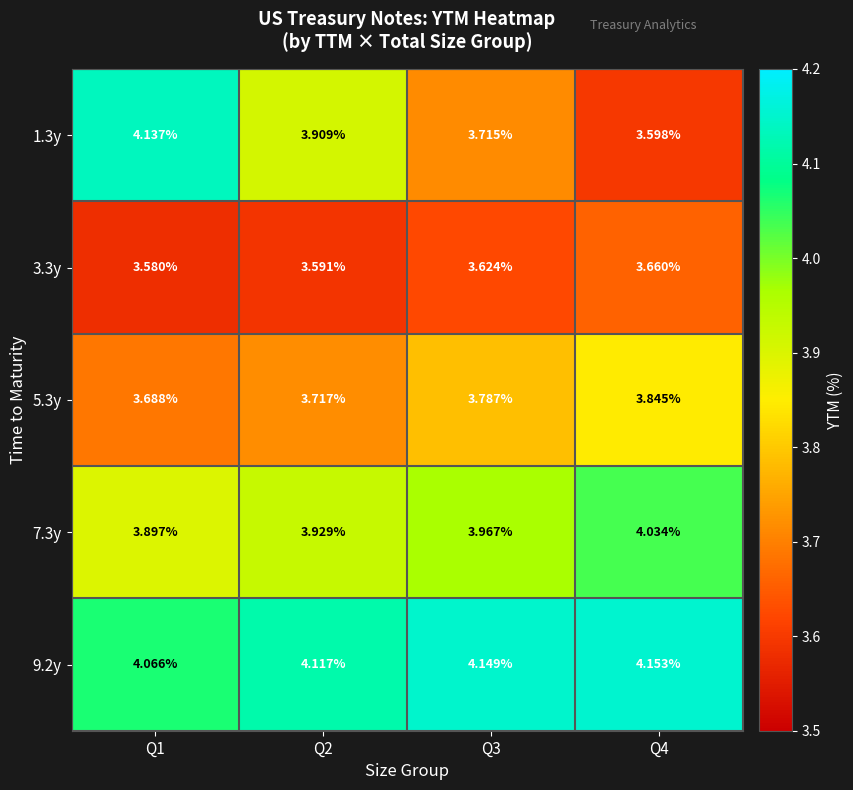

Is the value of 1.3y at Q2 greater than the value of 3.3y at Q2?

Yes